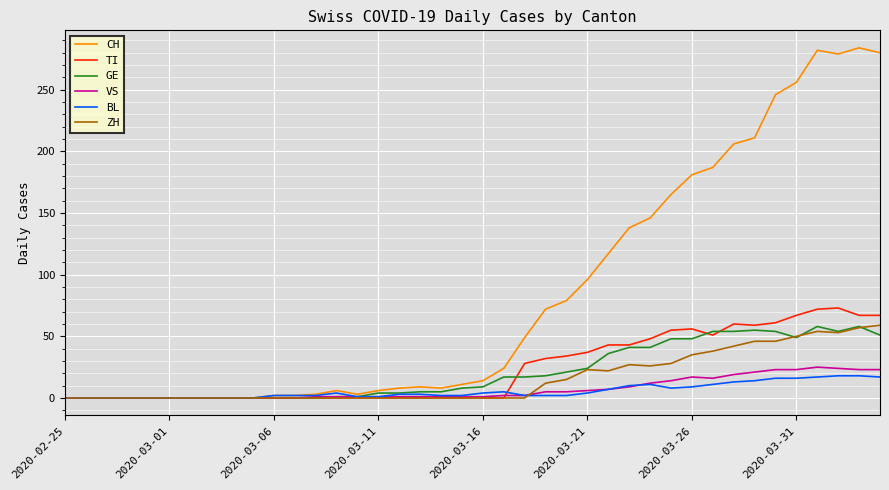

What are all the series names shown in the legend?

CH, TI, GE, VS, BL, ZH